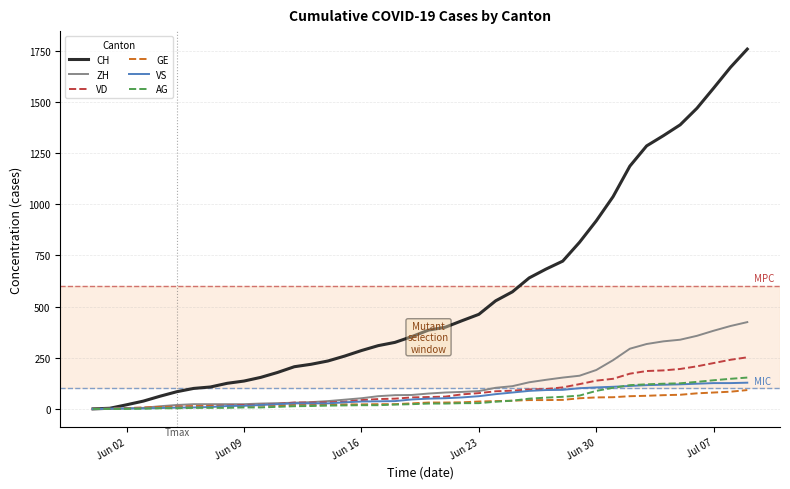

After their last crossing, which series has the higher values: ZH or VD?

ZH